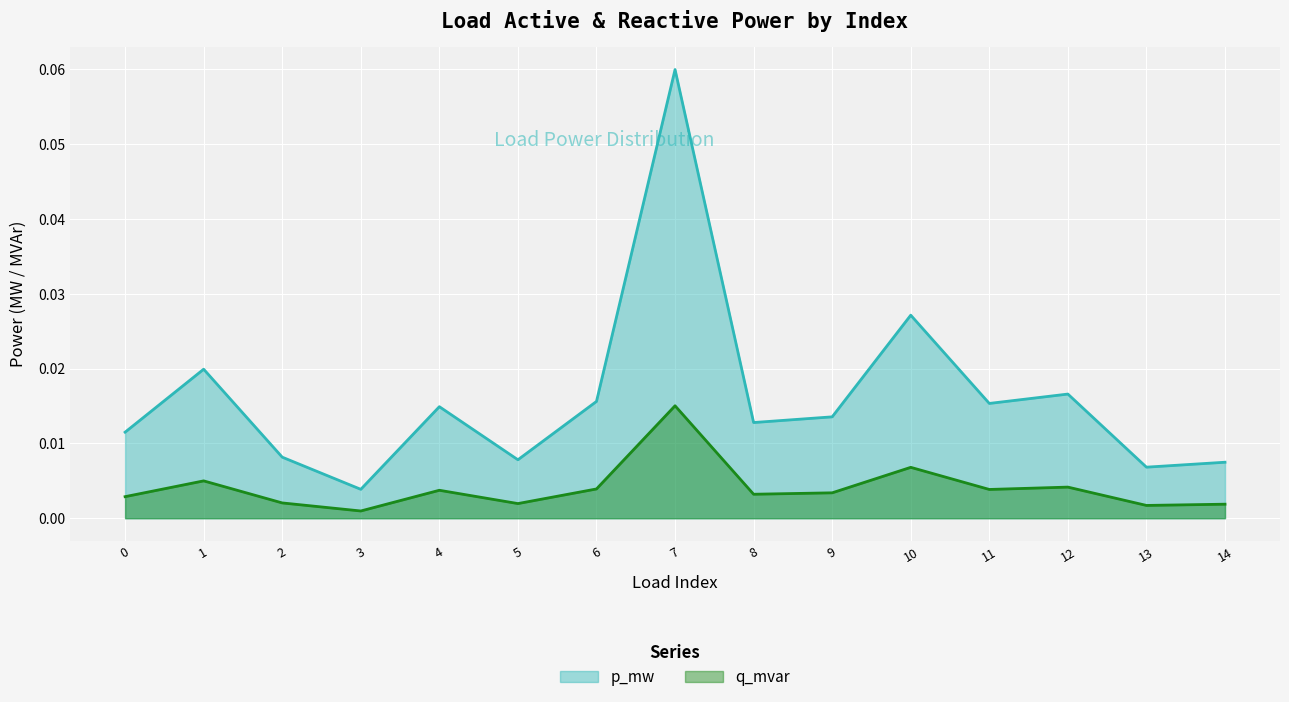

True or false: p_mw and q_mvar intersect in this chart.

False